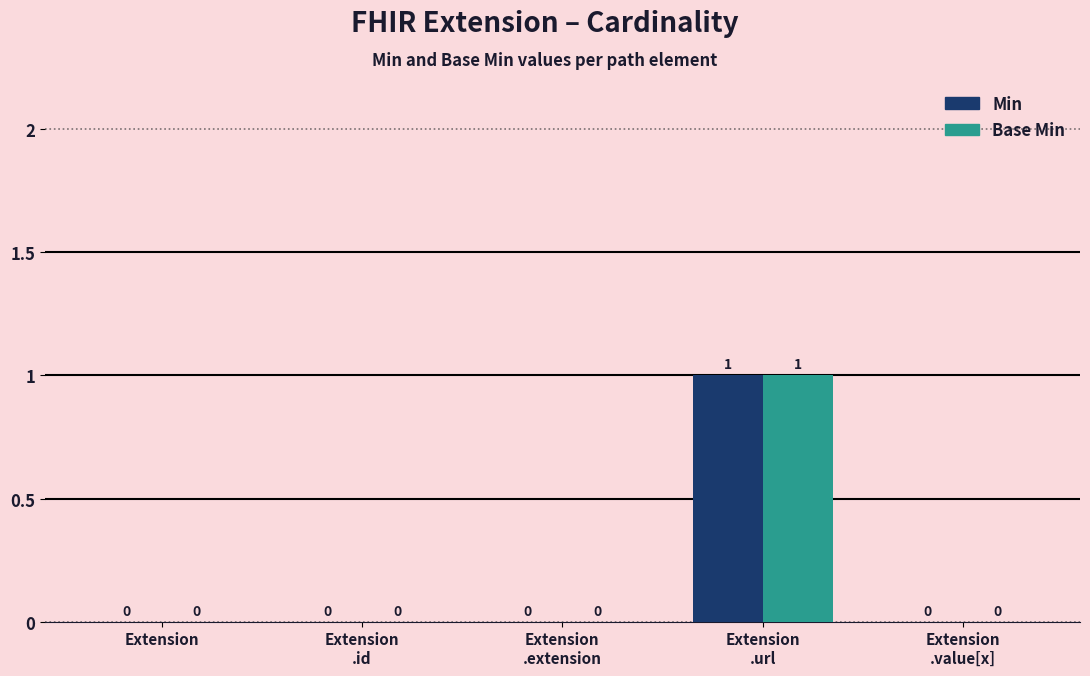

The value of Min at Extension
.id is 0. True or false?

True